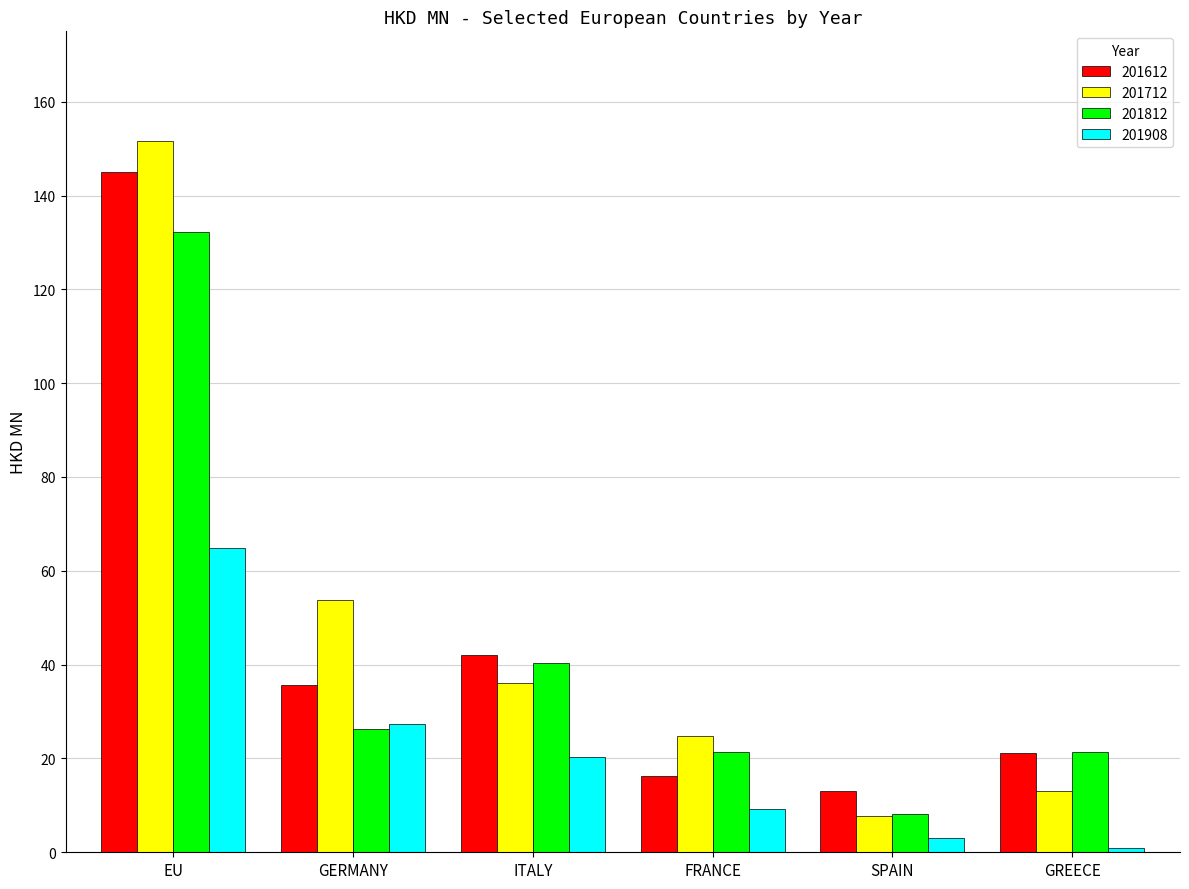

At which label does 201812 reach its minimum?

SPAIN